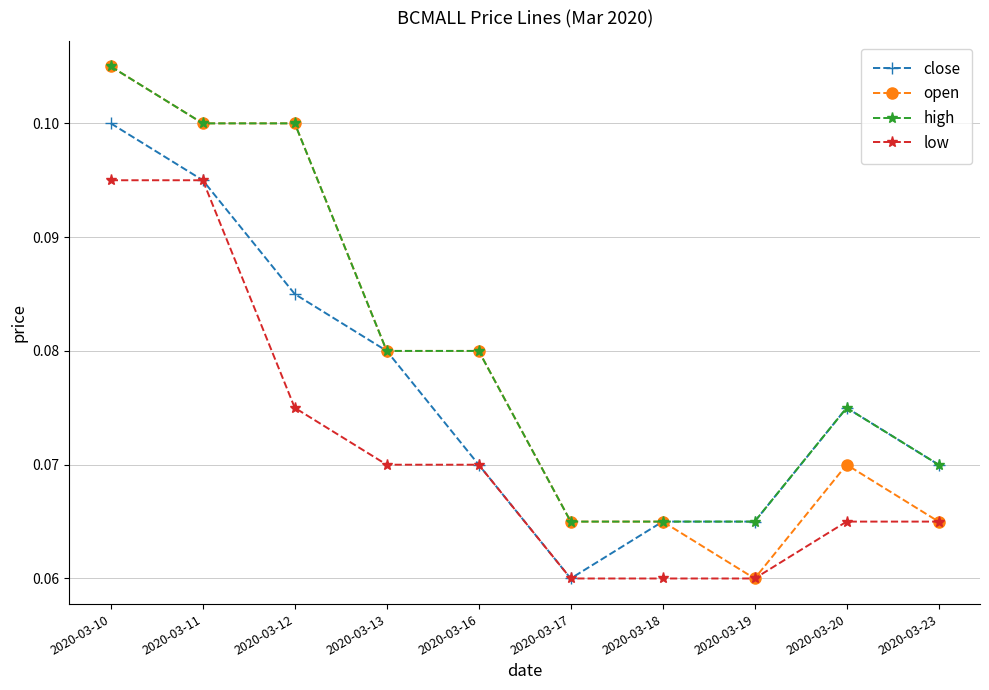

At which category is the sum across all series the highest?

2020-03-10